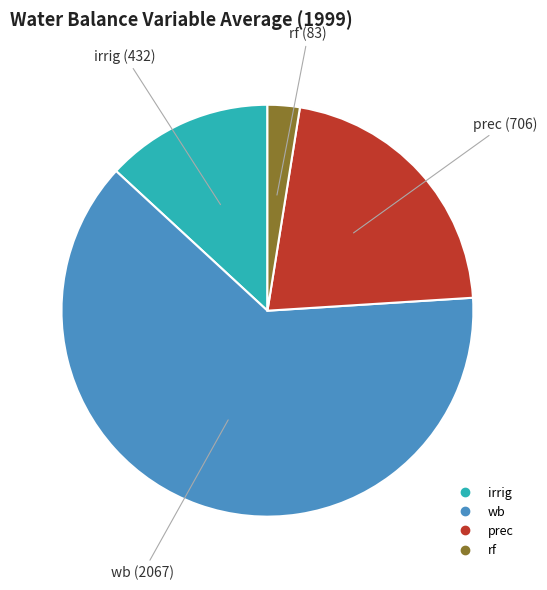

Rank the categories by value from highest to lowest.

wb, prec, irrig, rf